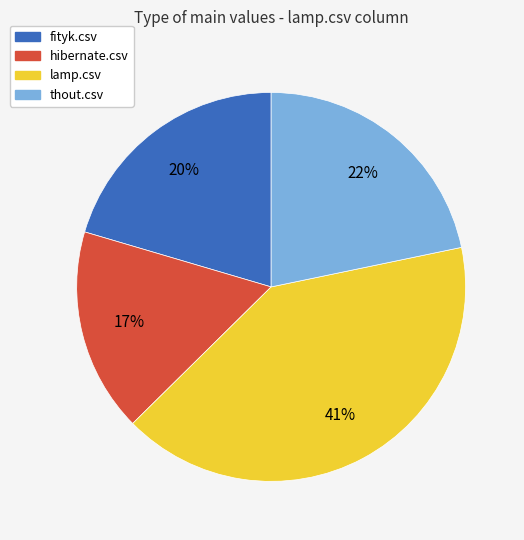

Which category has the smallest portion of the pie?

hibernate.csv